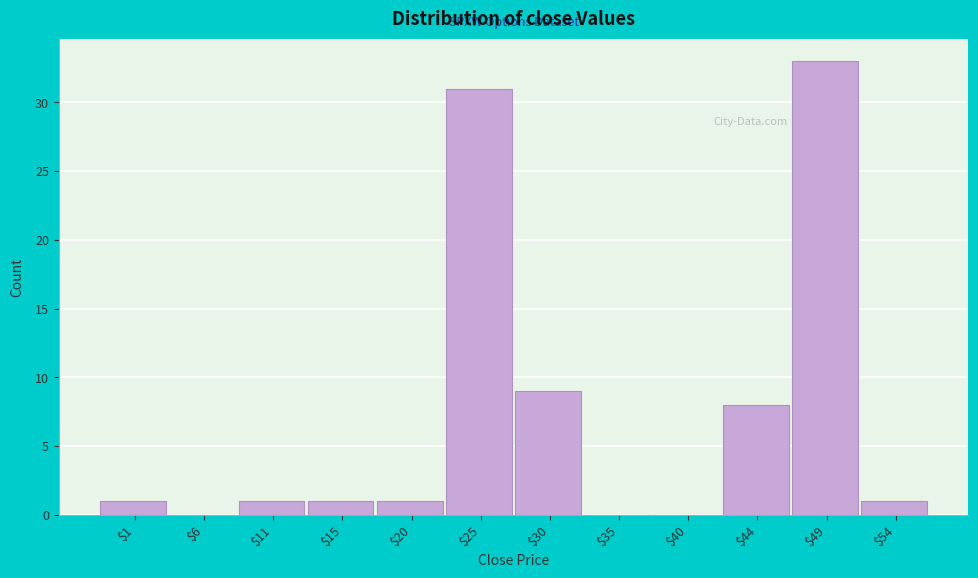

Where is the data nearest to the value 16?

$30